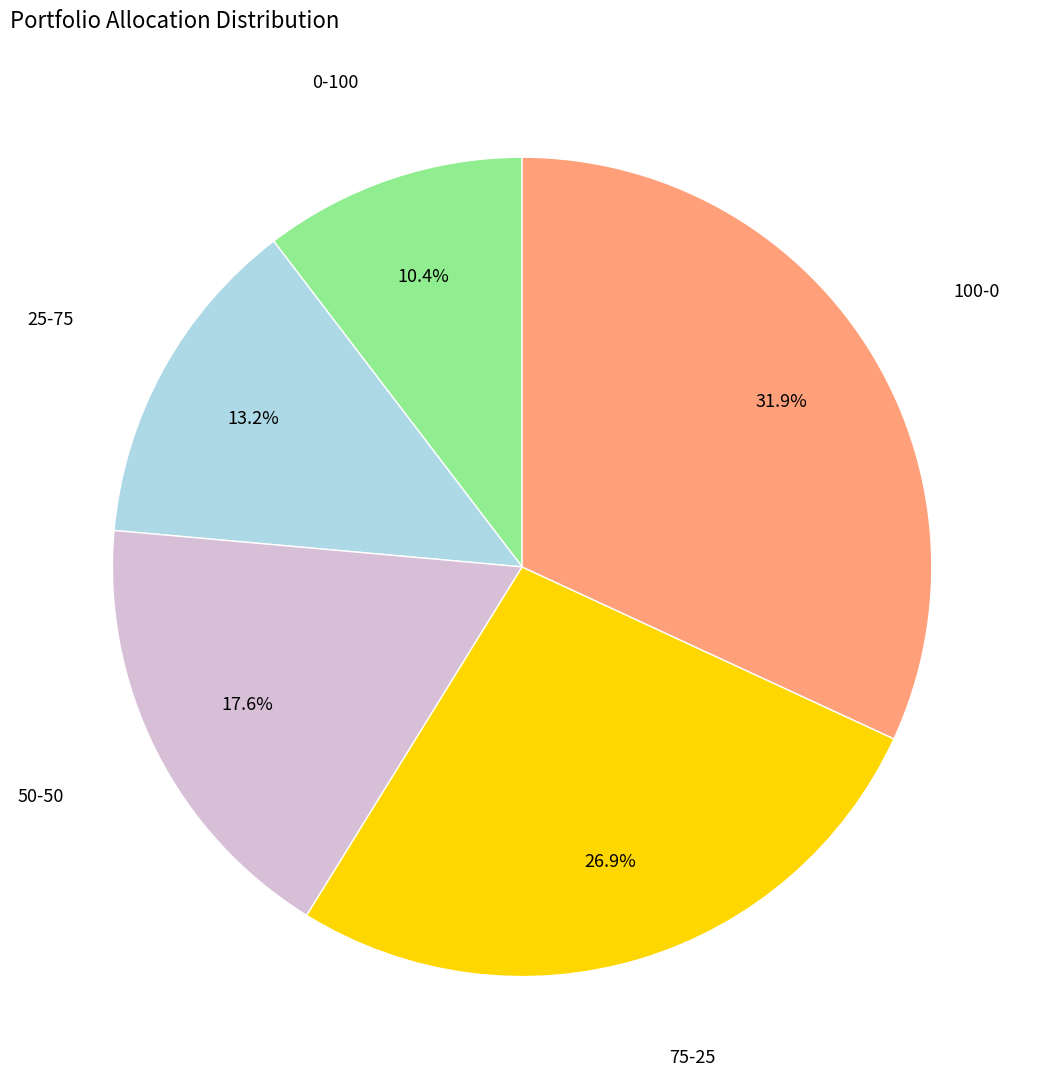

Does 50-50 represent more than half of the total?

No